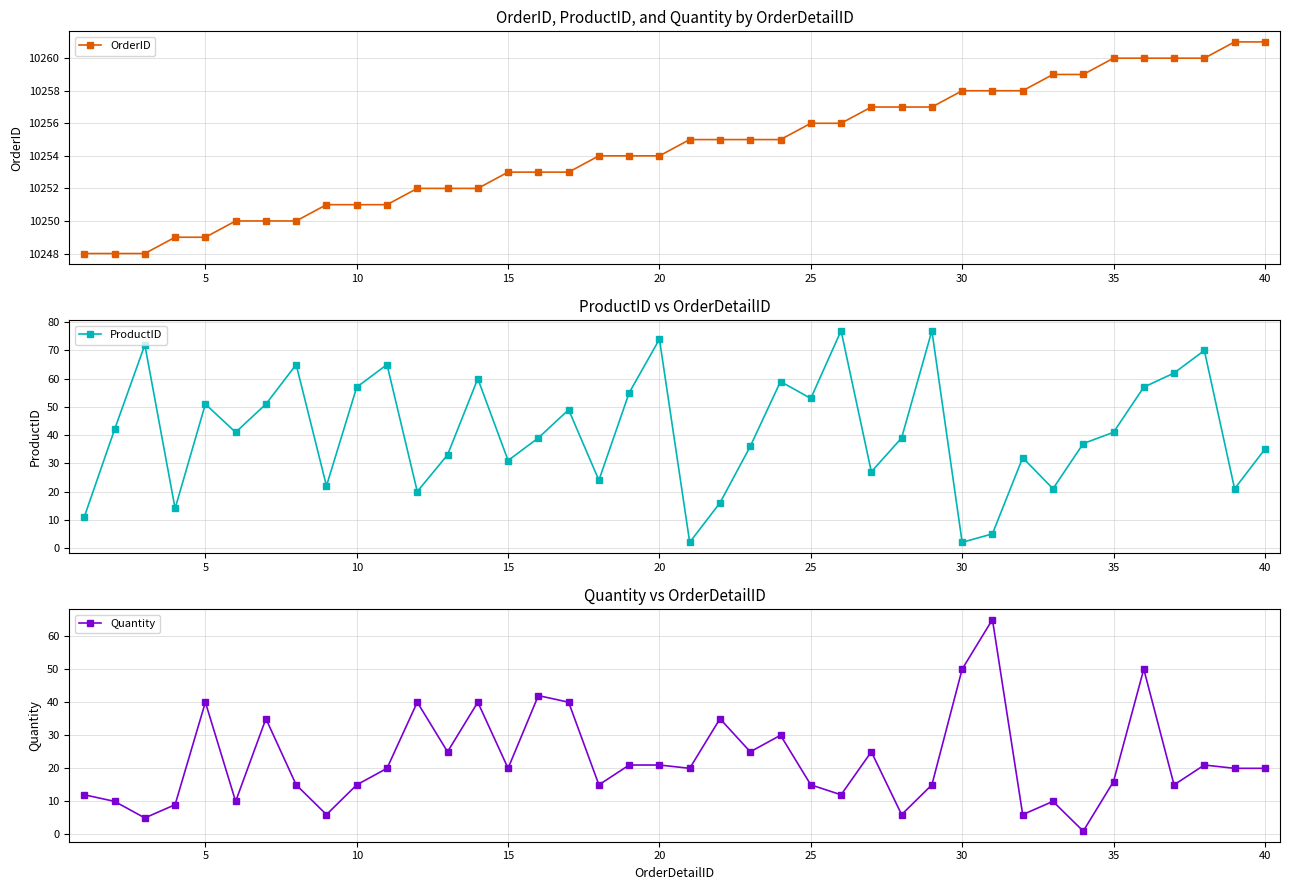

Which series has the largest total across all categories?

OrderID